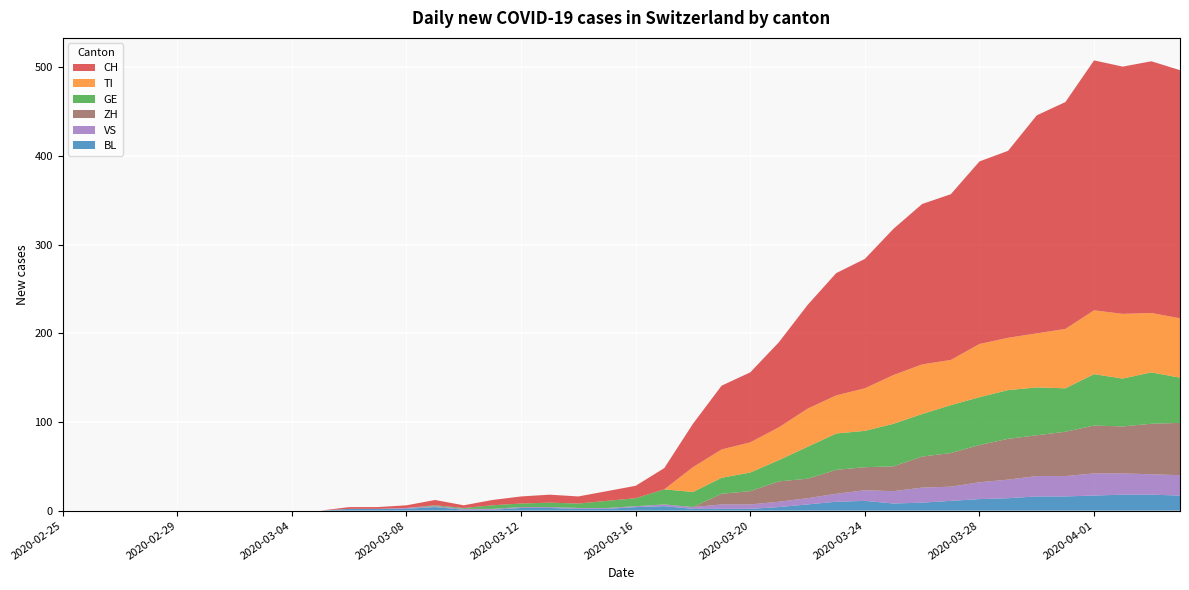

Reading left to right, transcribe all the data shown in this chart.

CH: 0	0	0	0	0	0	0	0	0	0	2	2	3	6	3	6	8	9	8	11	14	24	49	72	79	96	117	138	146	165	181	187	206	211	246	256	282	279	284	280
TI: 0	0	0	0	0	0	0	0	0	0	0	0	0	0	0	0	0	0	0	0	0	0	28	32	34	37	43	43	48	55	56	51	60	59	61	67	72	73	67	67
GE: 0	0	0	0	0	0	0	0	0	0	0	0	0	1	1	4	4	5	5	8	9	17	17	18	21	24	36	41	41	48	48	54	54	55	54	49	58	54	58	51
VS: 0	0	0	0	0	0	0	0	0	0	0	0	1	1	1	1	1	1	1	1	1	2	2	5	5	6	7	9	12	14	17	16	19	21	23	23	25	24	23	23
BL: 0	0	0	0	0	0	0	0	0	0	2	2	2	4	1	1	3	3	2	2	4	5	2	2	2	4	7	10	11	8	9	11	13	14	16	16	17	18	18	17
ZH: 0	0	0	0	0	0	0	0	0	0	0	0	0	0	0	0	0	0	0	0	0	0	0	12	15	23	22	27	26	28	35	38	42	46	46	50	54	53	57	59